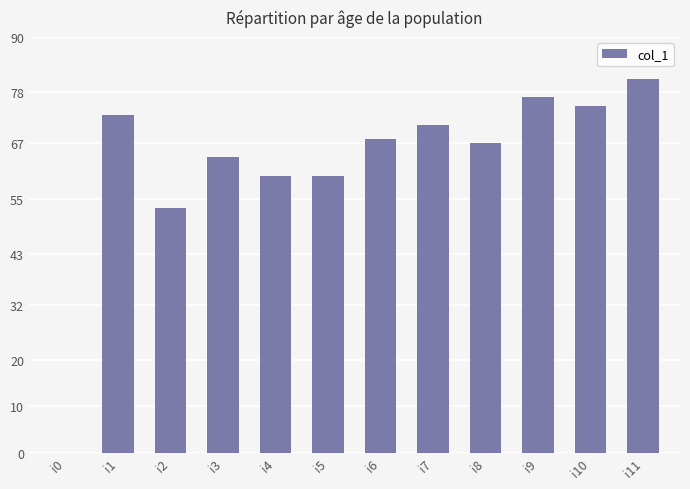

What is the maximum value shown in the chart?

81